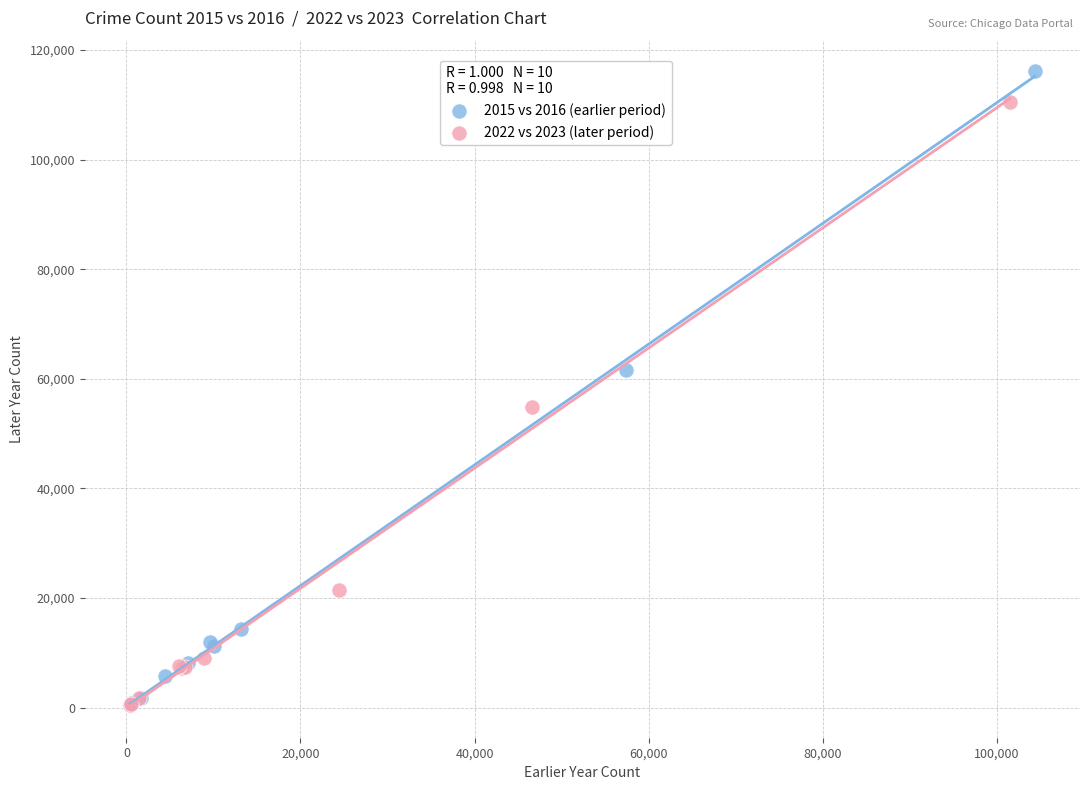

Which series contains the highest Y value?

2015 vs 2016 (earlier period)